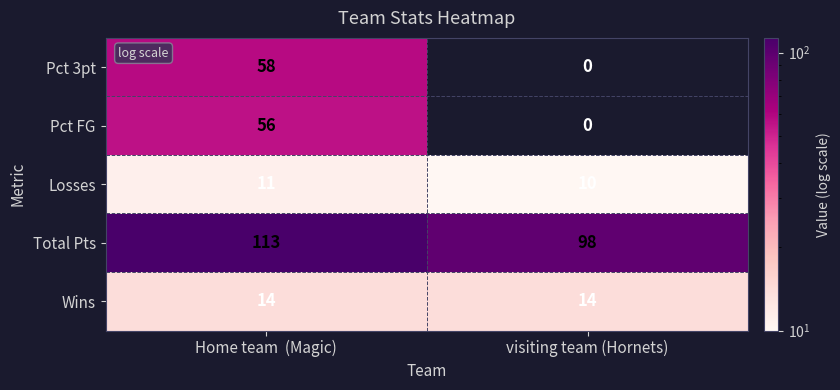

Is it true that Losses equals 11 at Home team  (Magic)?

True